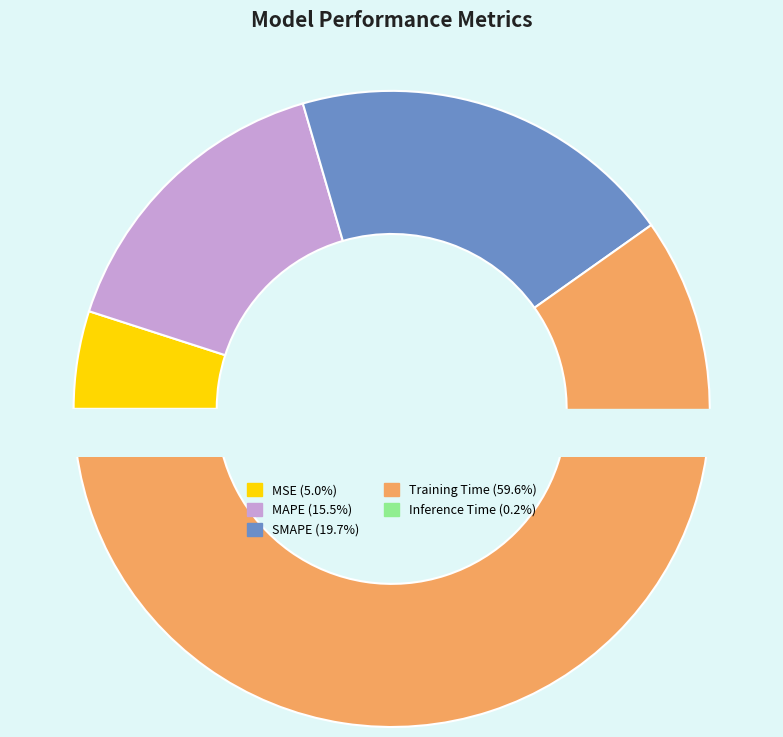

To the nearest percent, what is the difference between the Inference Time and MSE slice percentages?

5%